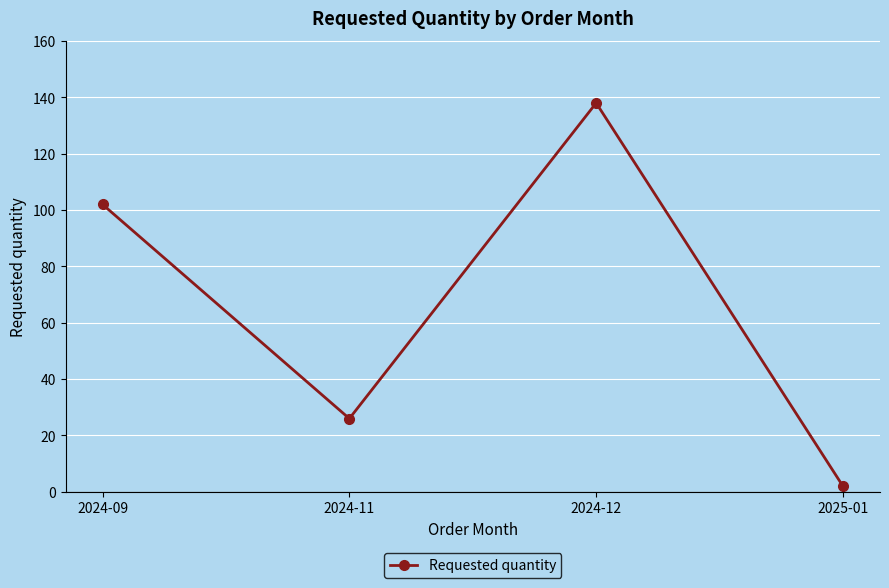

Read the value at 2024-11.

26